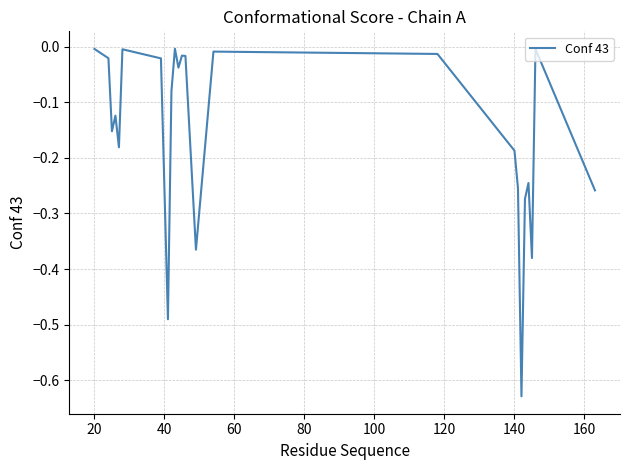

What is the difference between the maximum and minimum values?

0.6